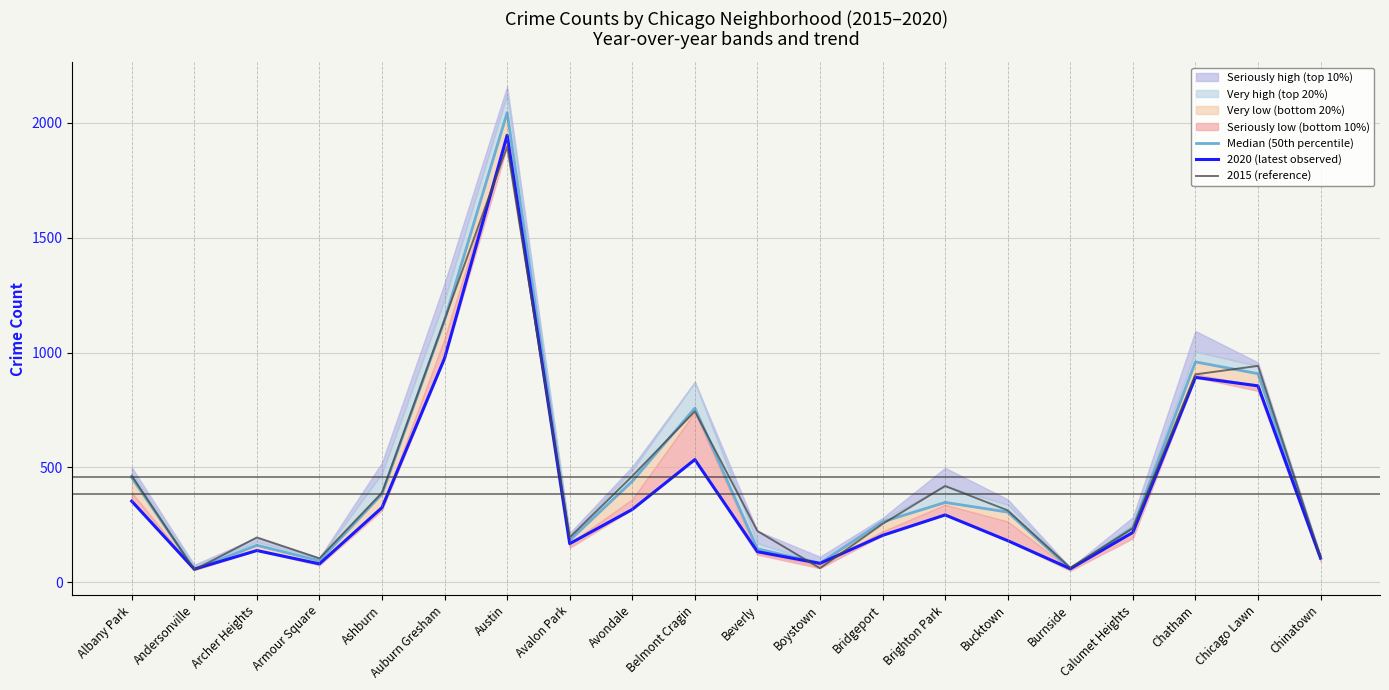

Which series has the widest spread of values?

Median (50th percentile)